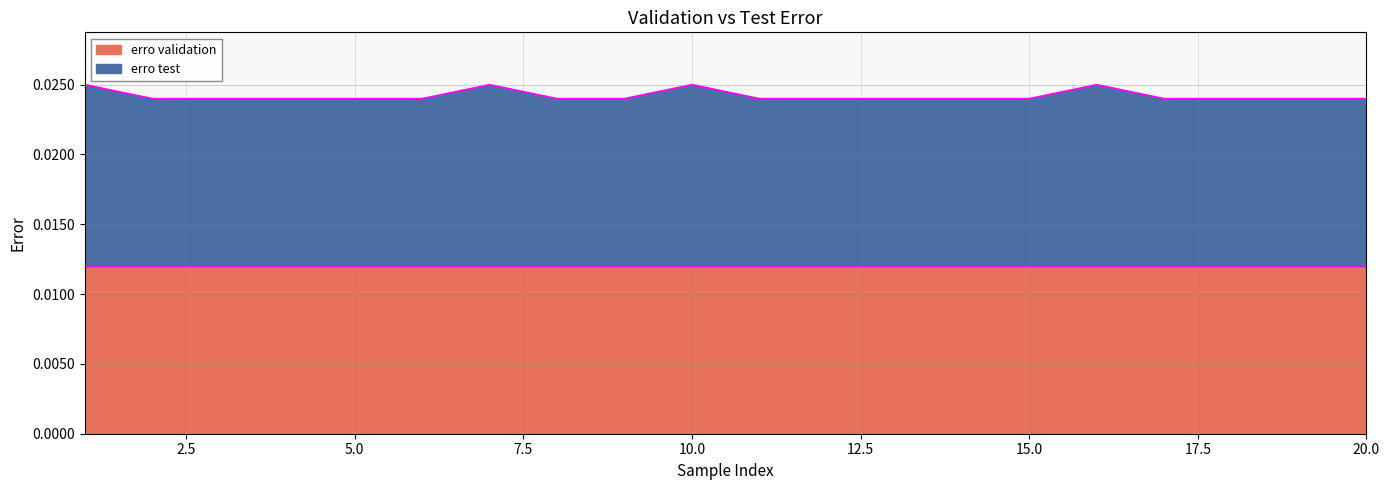

How many data points does each series have?

20